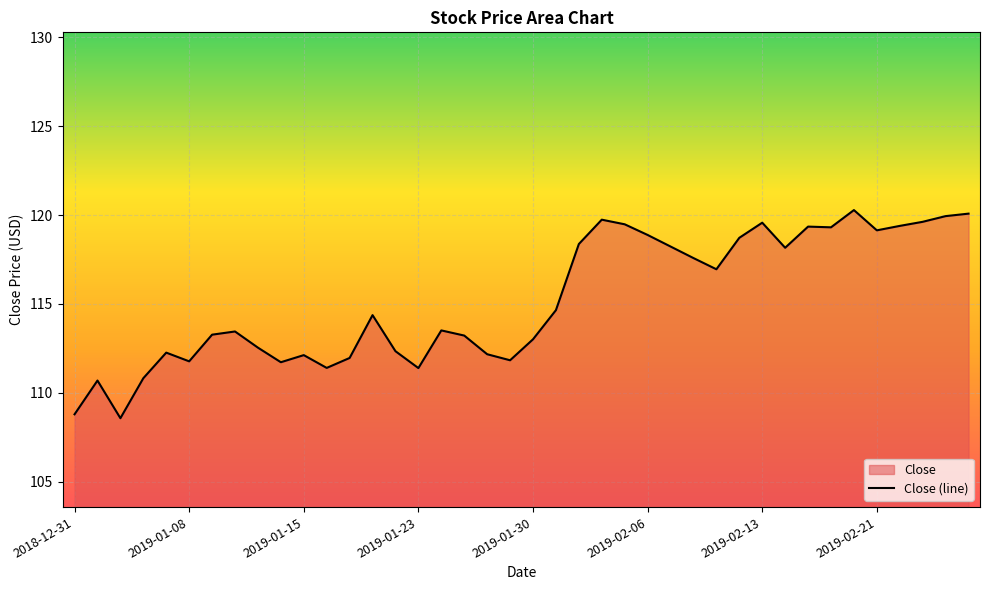

What is the value of the 3rd point from the left?

108.6